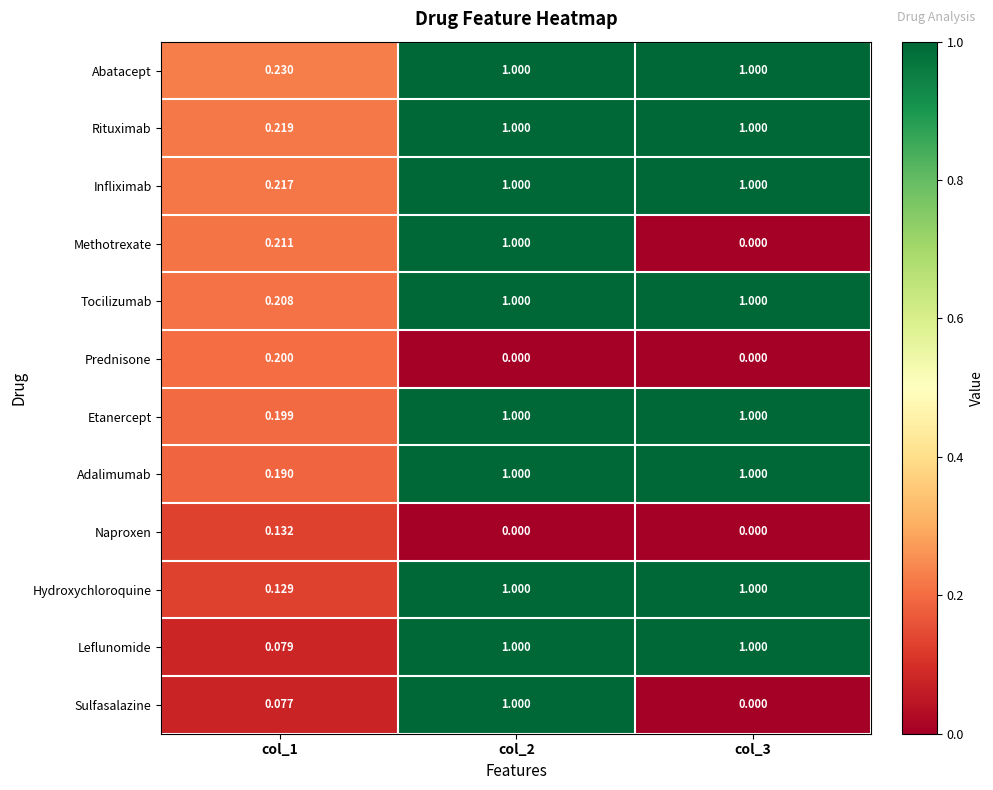

Which series changed the most between col_1 and col_3?

Leflunomide